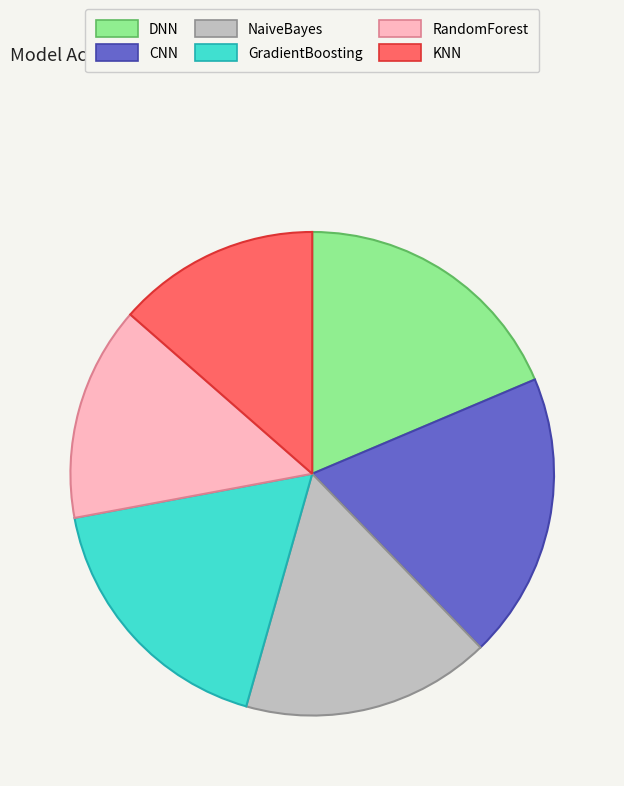

True or false: CNN accounts for 11% of the total.

False